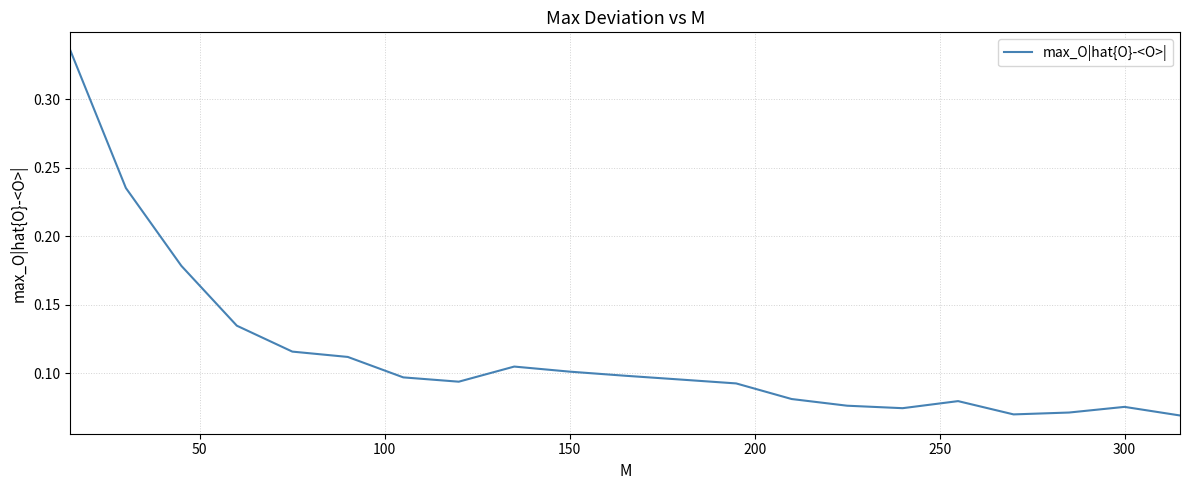

True or false: the data has more than 1 interior local peaks.

True